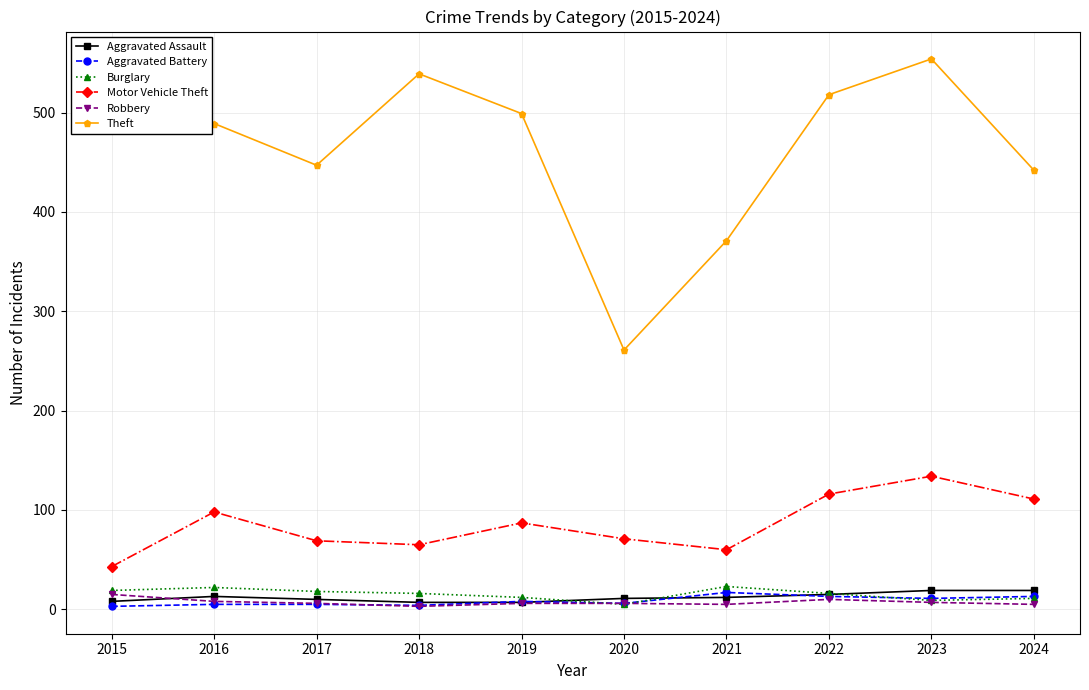

What is the minimum value shown in the chart?

3